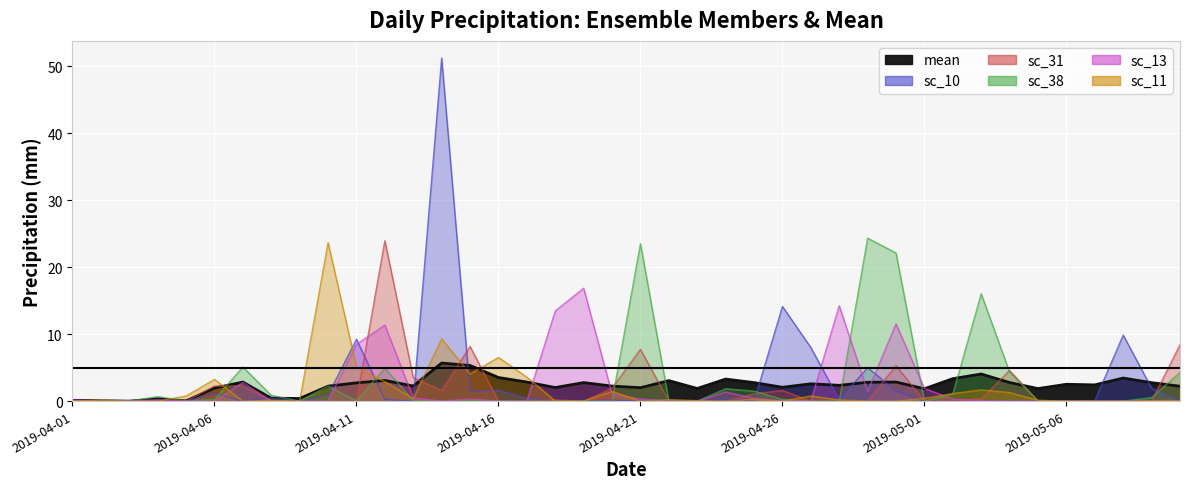

What is the highest value of the sc_38 series?

24.3